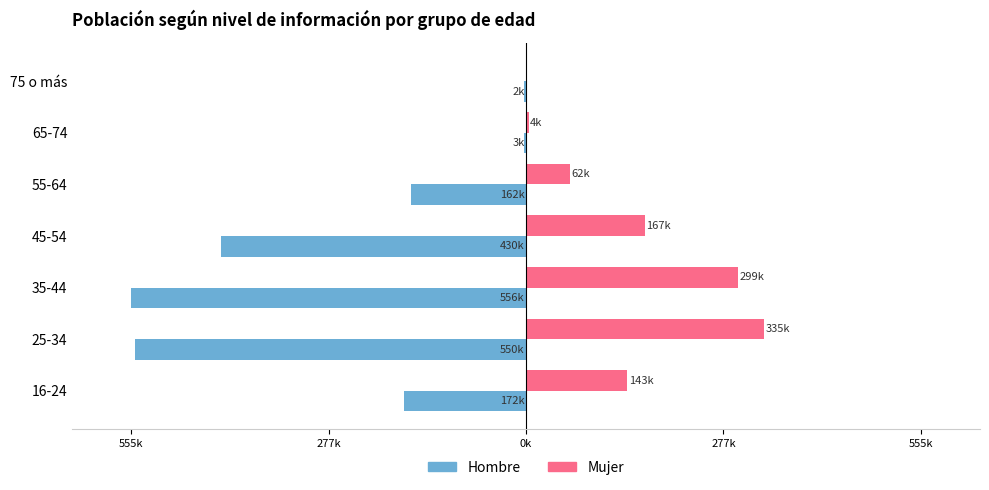

Rank the series by their maximum value, from highest to lowest.

Mujer, Hombre